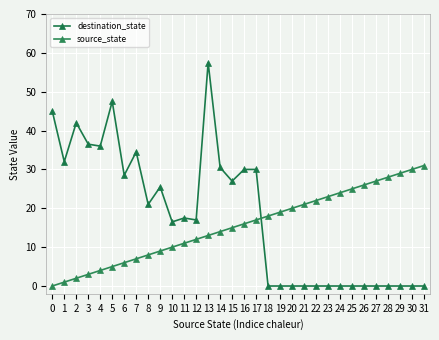

At 17, list the series in order from smallest to largest.

source_state, destination_state